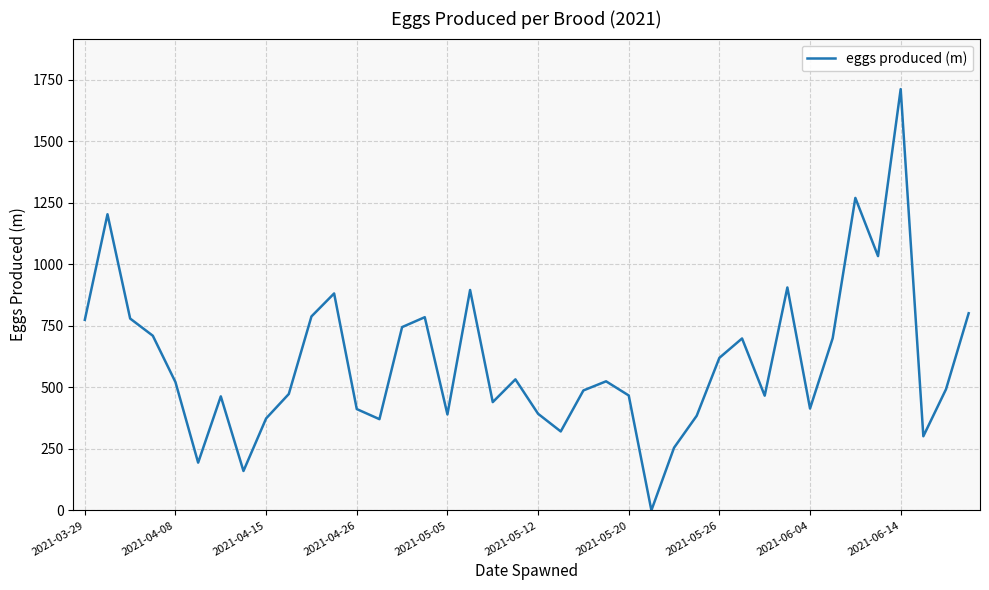

How many lines are shown in the chart?

1